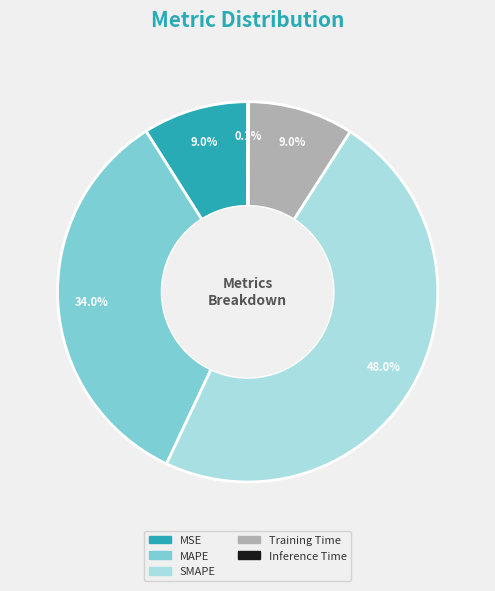

What percentage is NOT represented by MSE?

91.0%